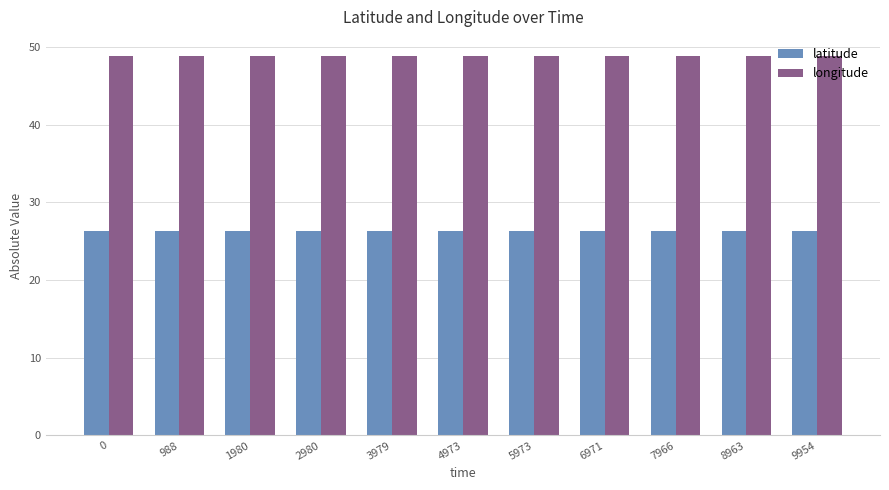

What is the spread (max minus min) of values at 2980?

22.6